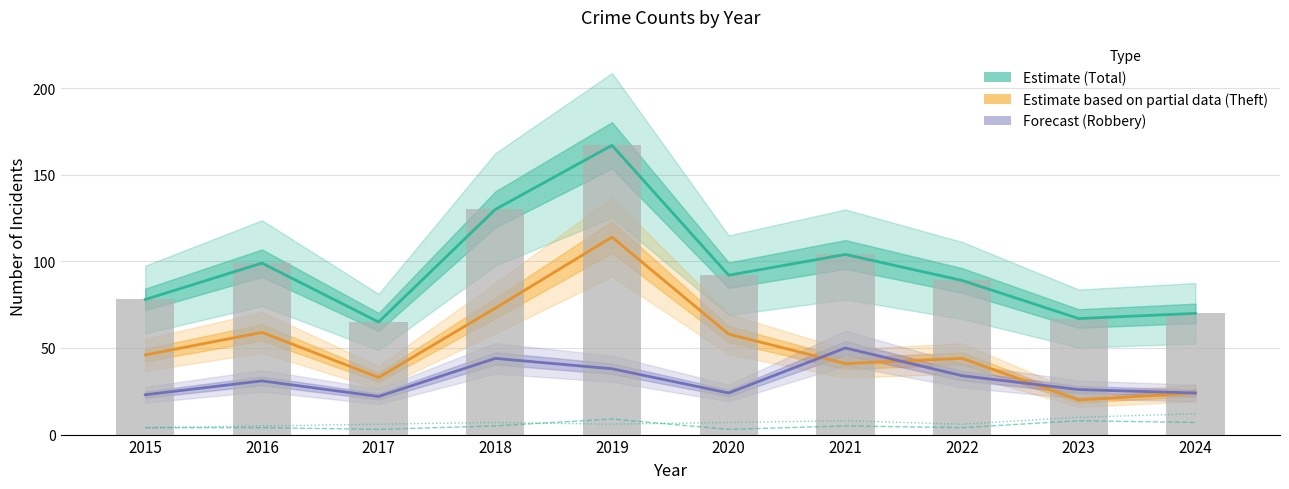

At how many categories does at least one series exceed 77?

7